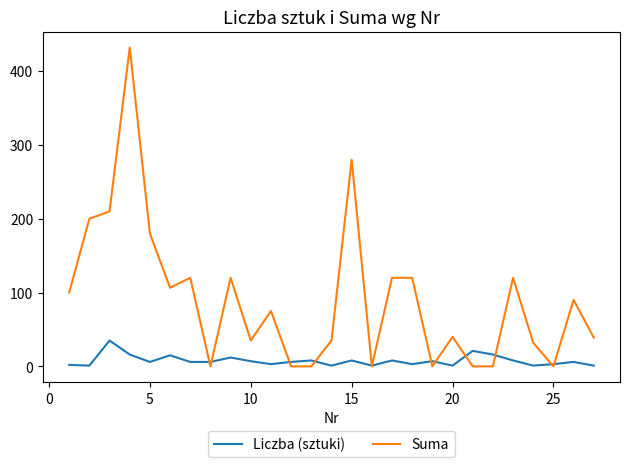

Rank the series by their maximum value, from highest to lowest.

Suma, Liczba (sztuki)